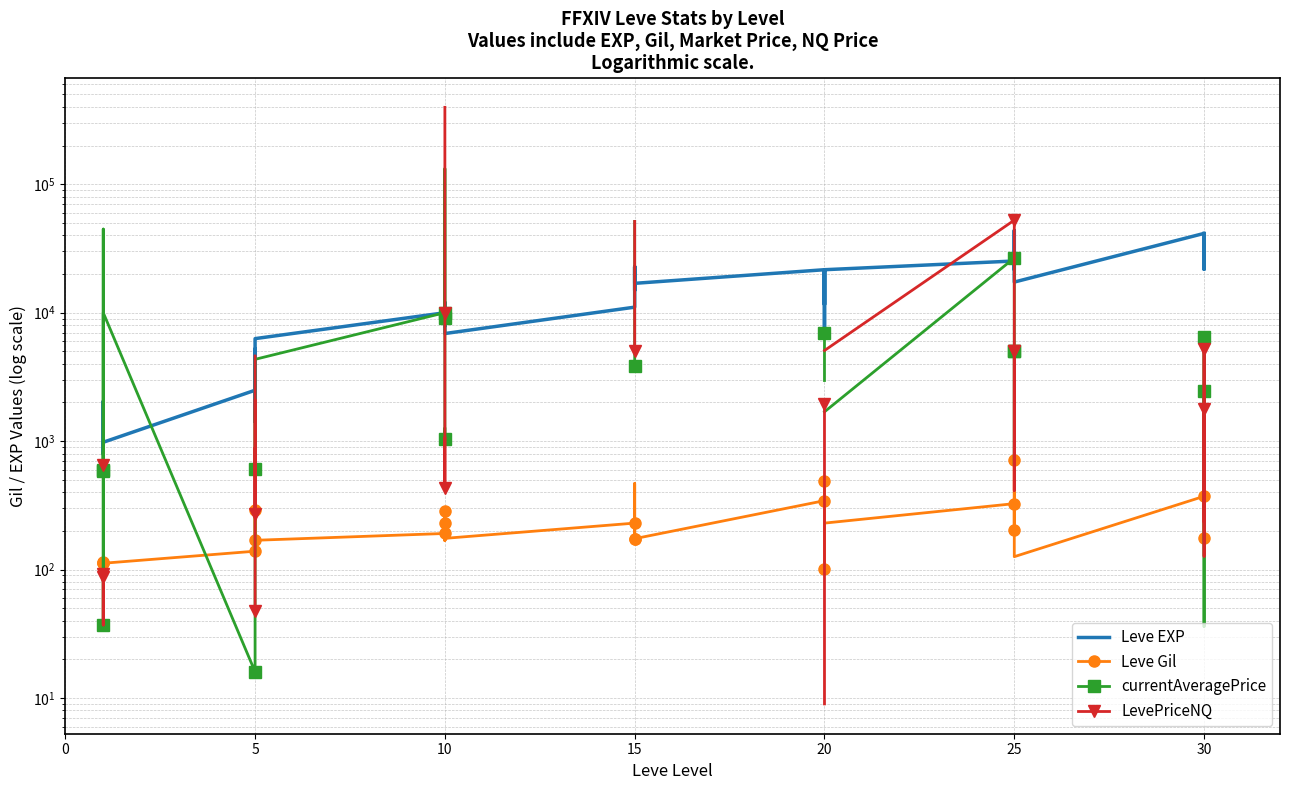

What value does the currentAveragePrice series have at 25?

10000.0